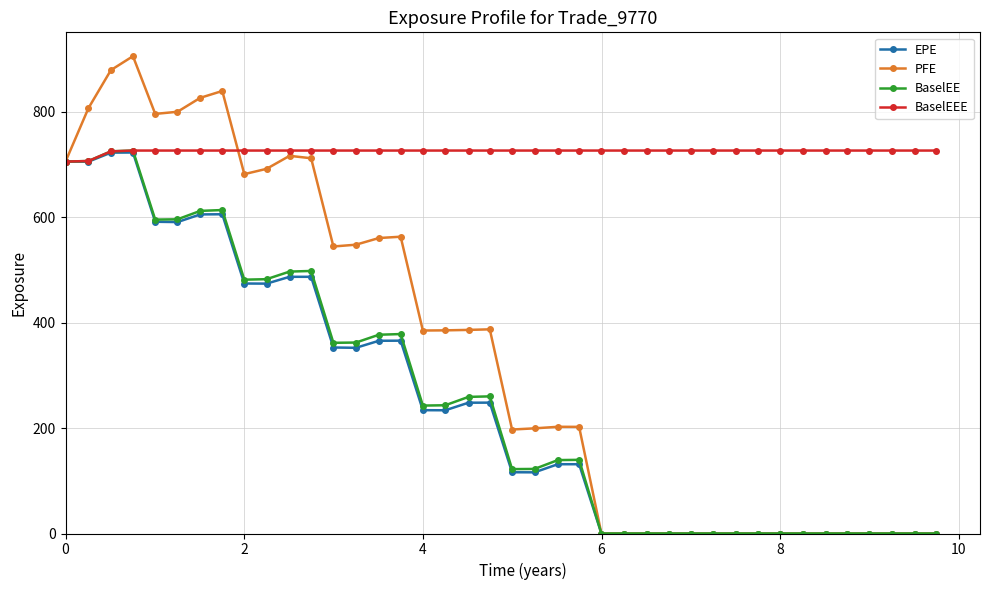

What is the value of the PFE point at the 6th from the left?

799.7